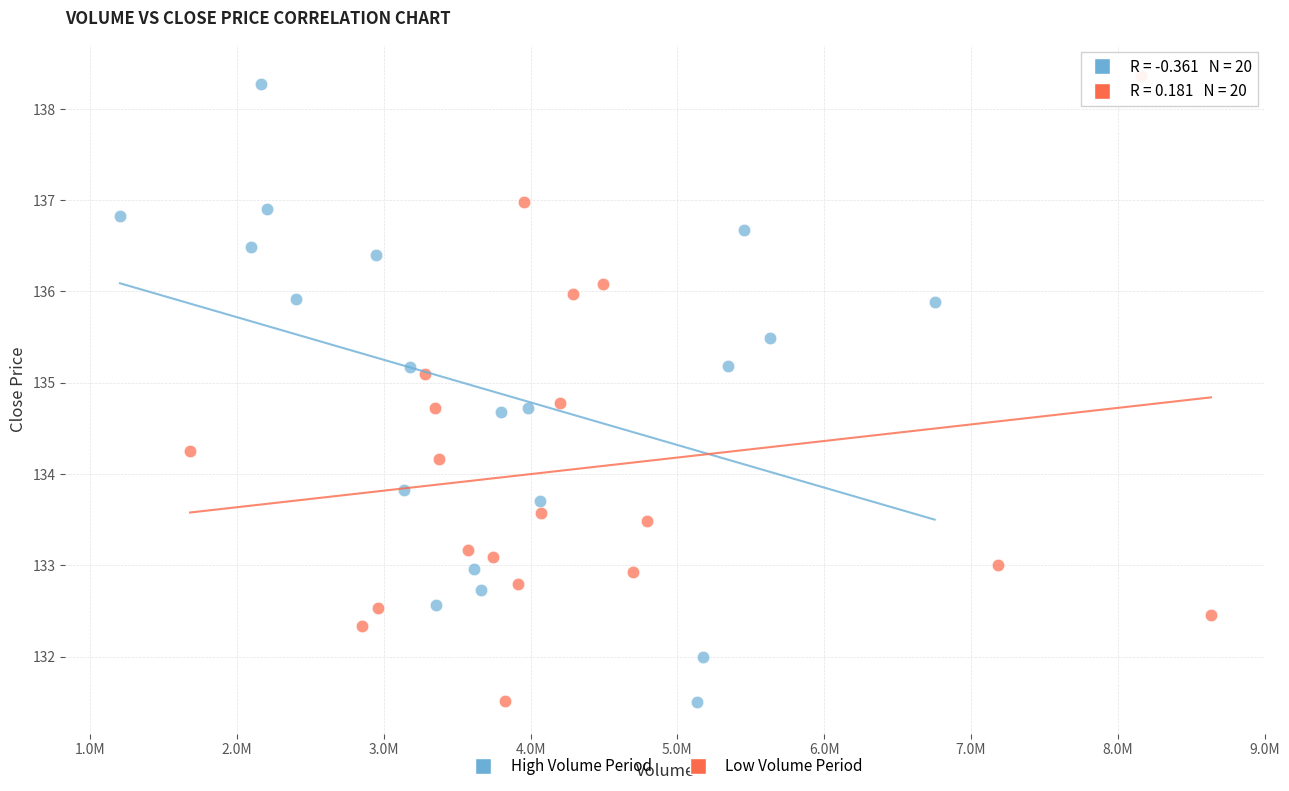

What are all the series names shown in the legend?

High Volume Period, Low Volume Period